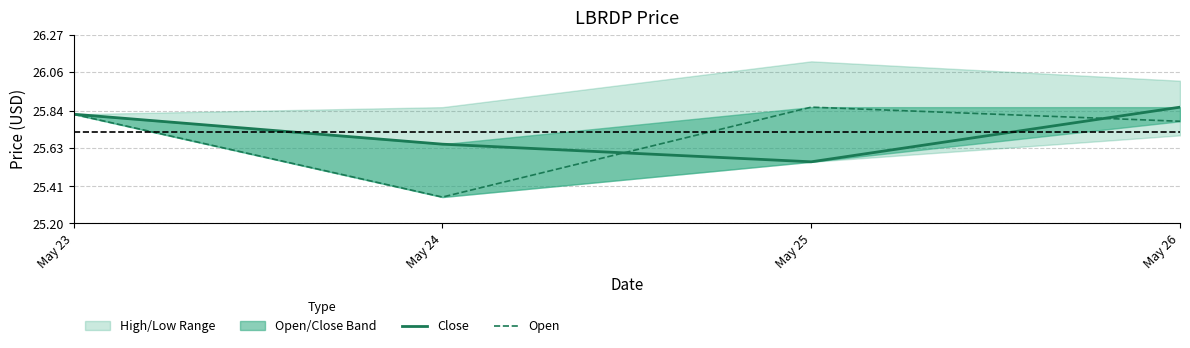

Is it true that Open equals 25.9 at May 25?

True